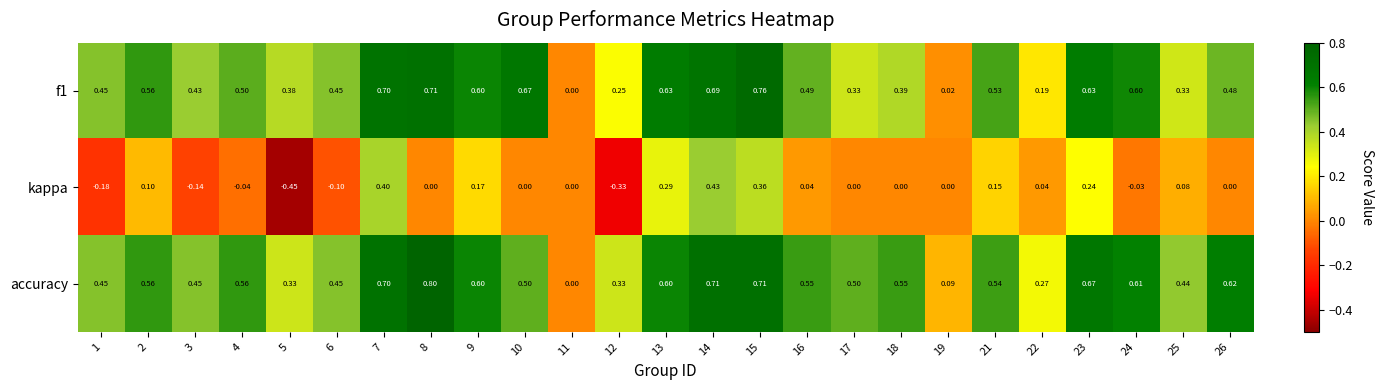

How many values in f1 are above zero?

24